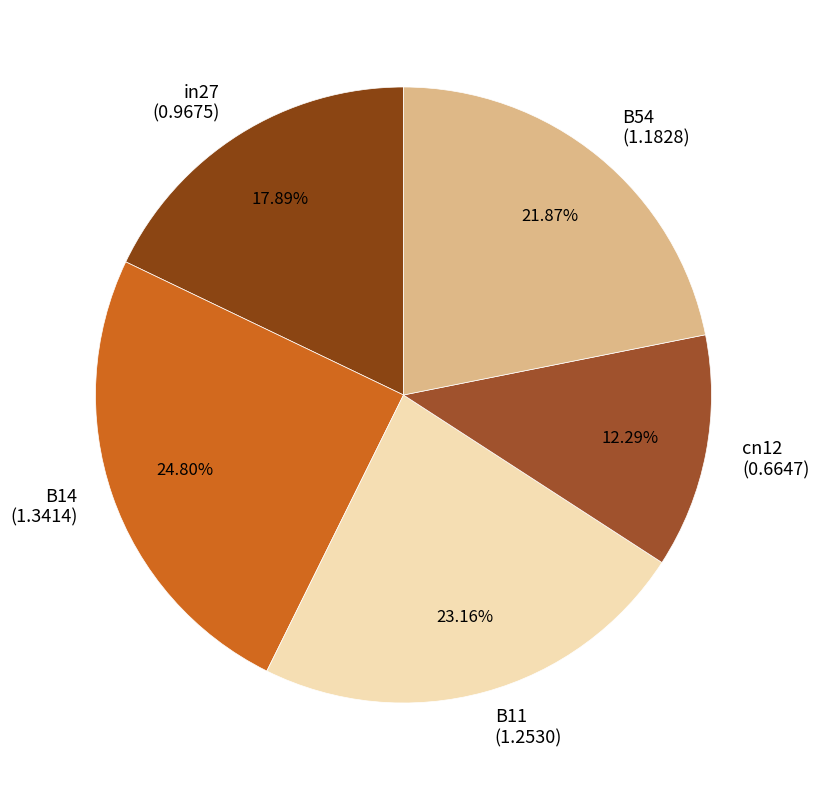

Is it true that B54 is 28% of the pie?

False